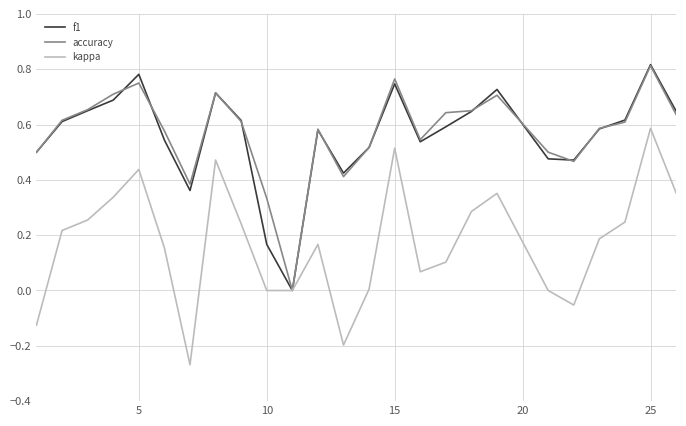

Reading left to right, list all the values displayed in this chart.

f1: 0.5	0.6	0.6	0.7	0.8	0.5	0.4	0.7	0.6	0.2	0.0	0.6	0.4	0.5	0.7	0.5	0.6	0.6	0.7	0.5	0.5	0.6	0.6	0.8	0.6
accuracy: 0.5	0.6	0.7	0.7	0.8	0.6	0.4	0.7	0.6	0.3	0.0	0.6	0.4	0.5	0.8	0.5	0.6	0.7	0.7	0.5	0.5	0.6	0.6	0.8	0.6
kappa: -0.1	0.2	0.3	0.3	0.4	0.2	-0.3	0.5	0.2	0.0	0.0	0.2	-0.2	0.0	0.5	0.1	0.1	0.3	0.4	0.0	-0.1	0.2	0.2	0.6	0.4